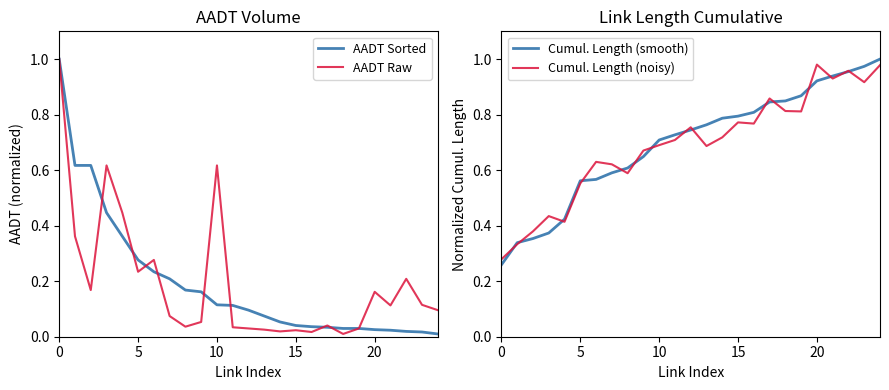

In AADT Raw, how many points are lower than both neighbors (excluding endpoints)?

7